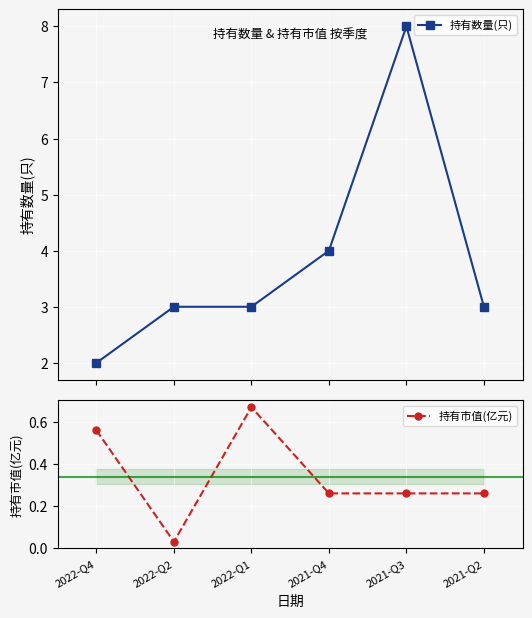

At which category does the chart reach its peak across all series?

2021-Q3